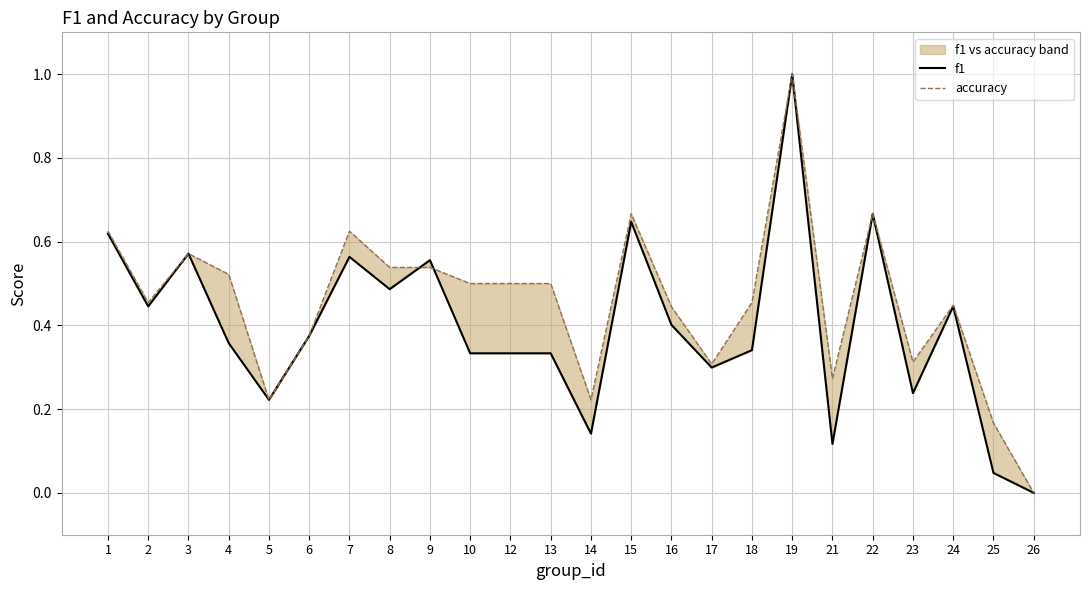

Which series ends up on top after the final intersection of f1 and accuracy?

accuracy